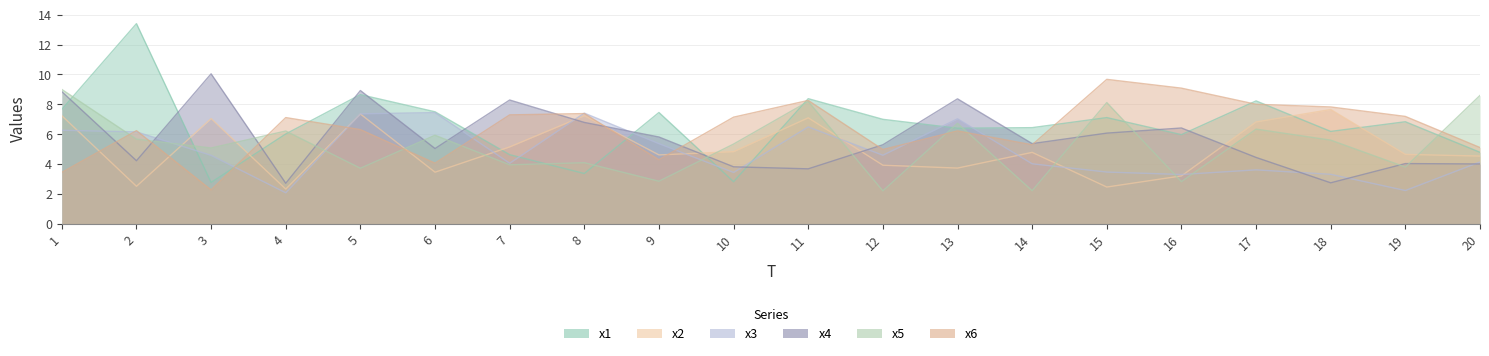

Which series has the widest spread of values?

x1